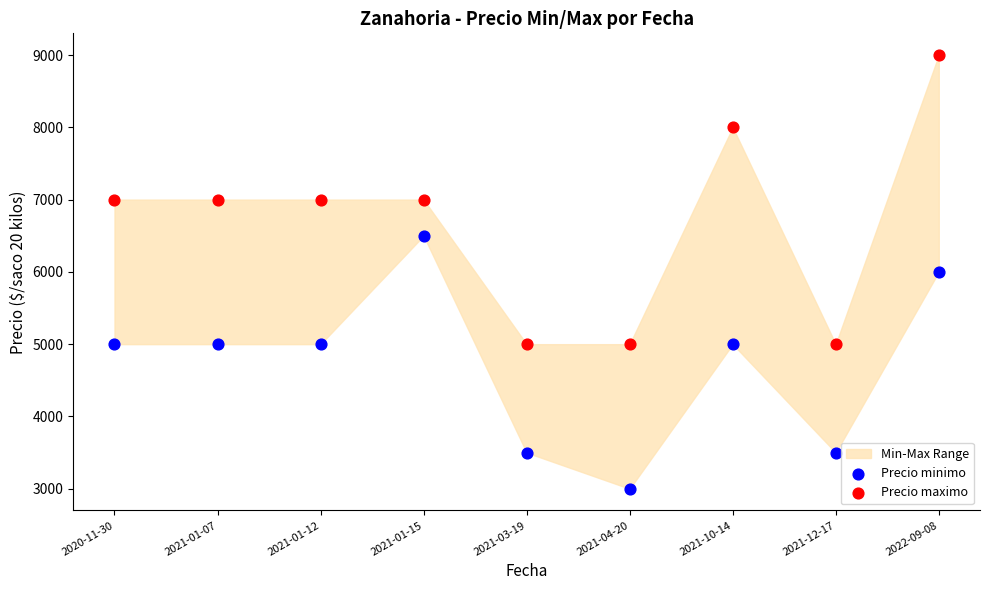

Which series reaches the maximum Y coordinate?

Precio maximo